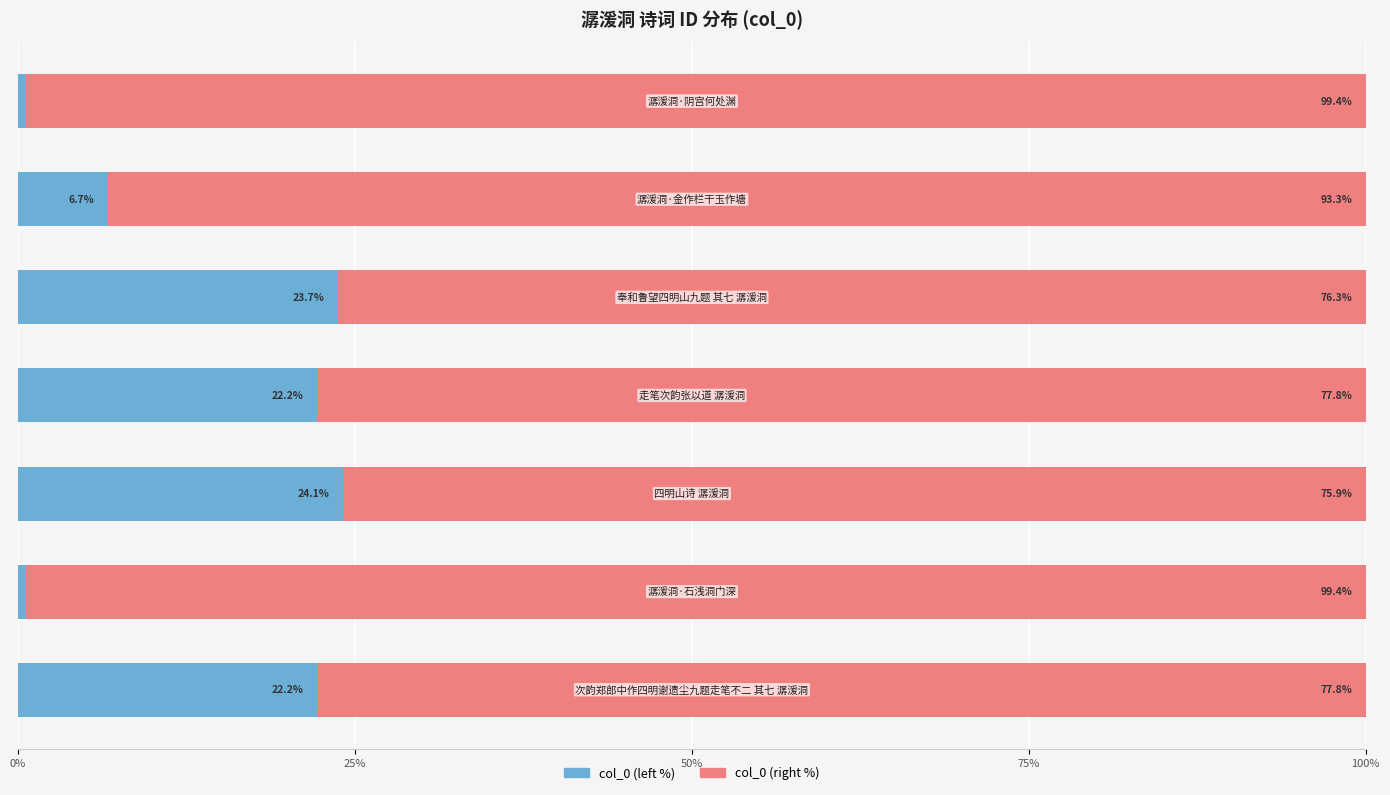

What is the average value of the col_0 (left %) series?

14.3